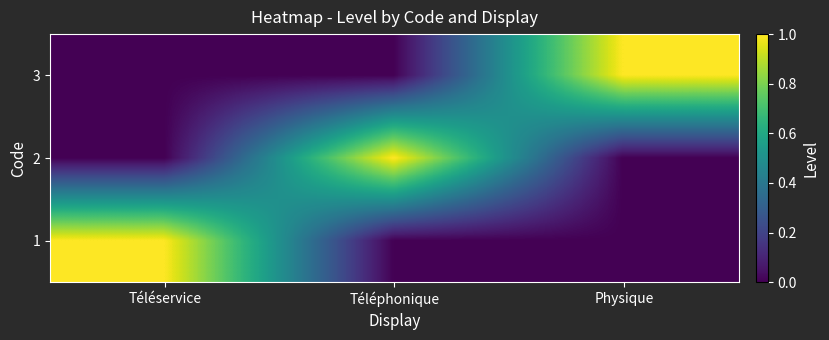

Reading left to right, transcribe all the data shown in this chart.

1: Téléservice=1	Téléphonique=0	Physique=0
2: Téléservice=0	Téléphonique=1	Physique=0
3: Téléservice=0	Téléphonique=0	Physique=1